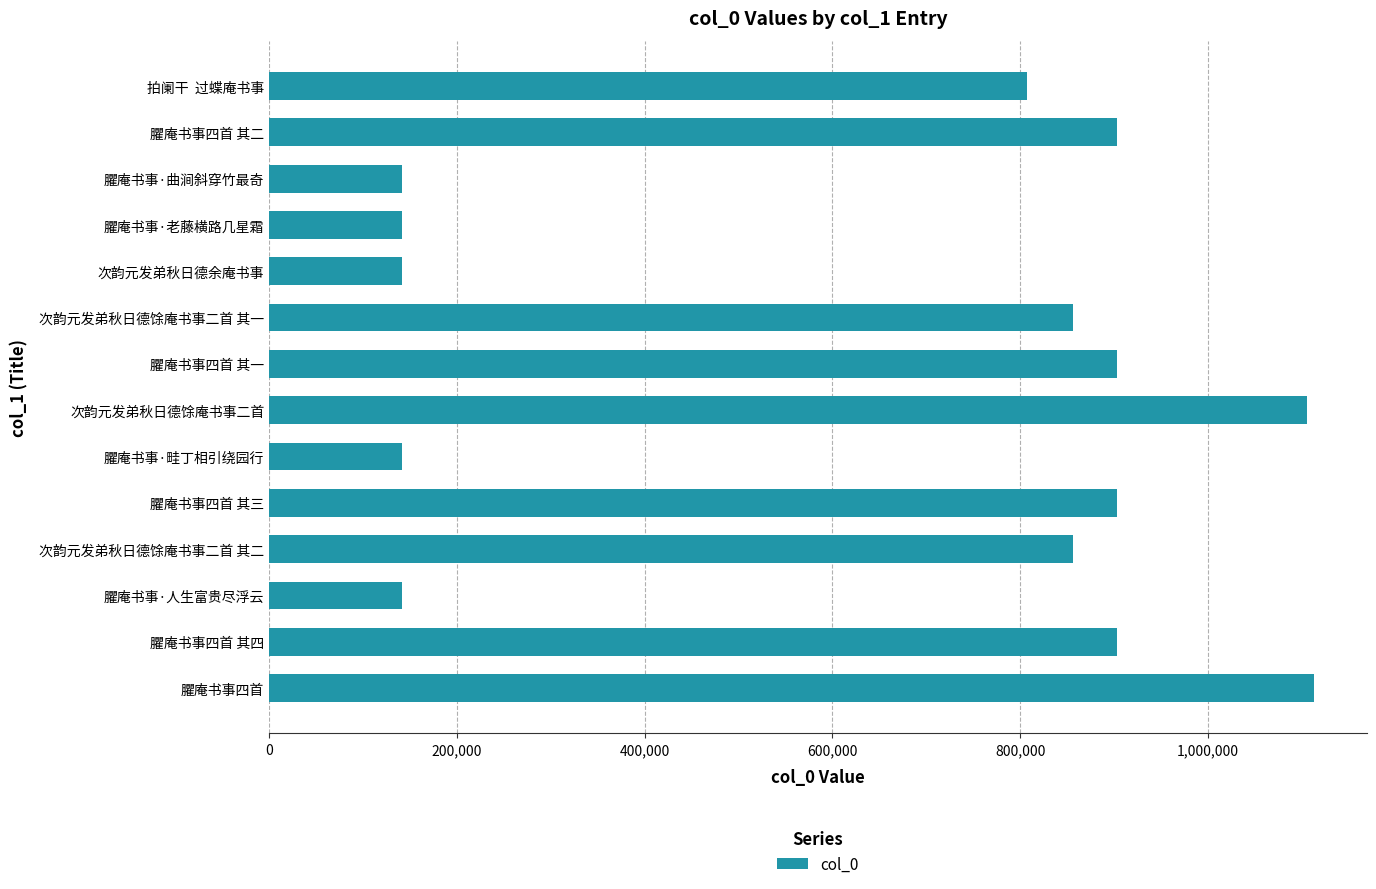

What is the greatest value displayed?

1113467